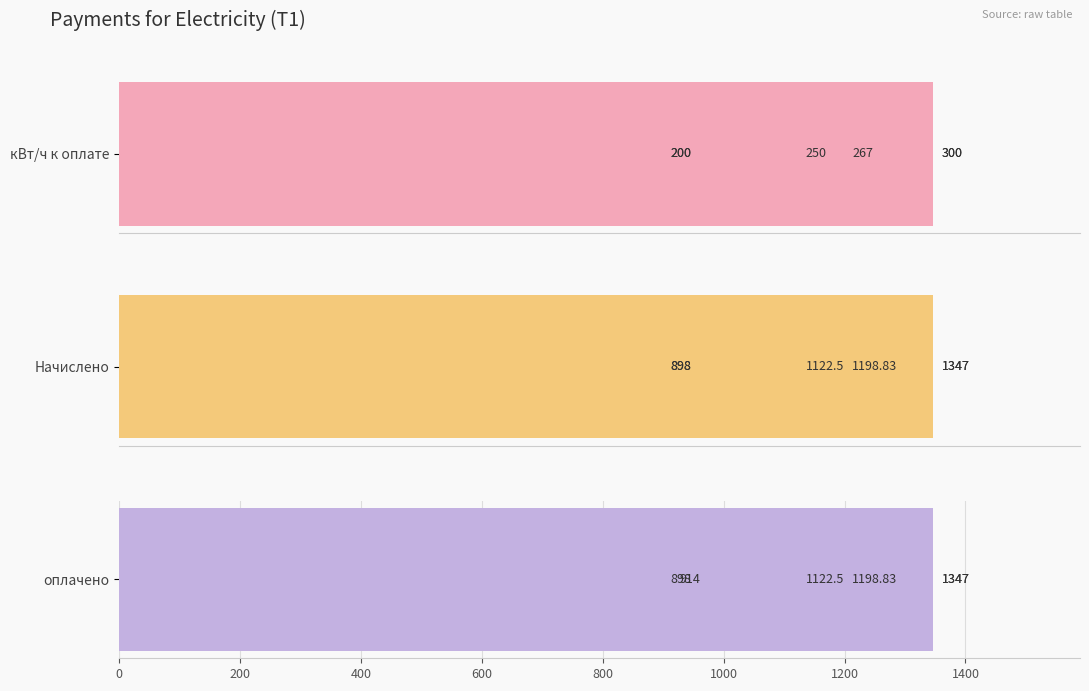

The кВт/ч к оплате series shows 250.0 at 200. True or false?

True